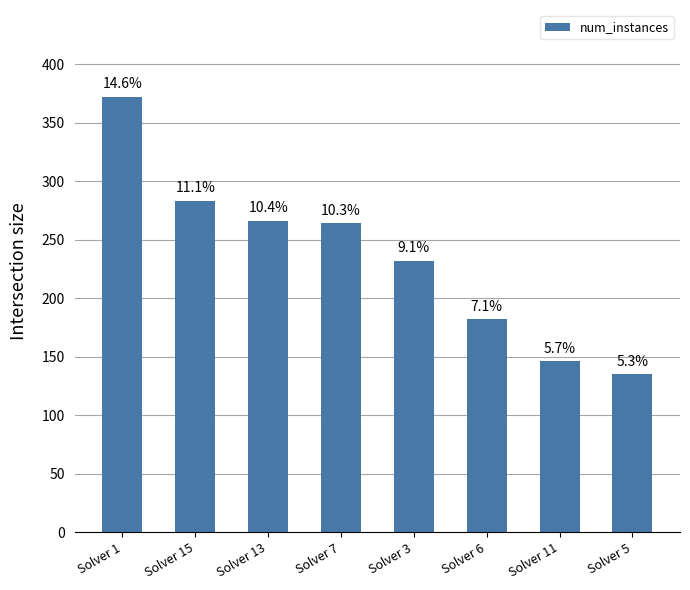

Does the chart contain any negative values?

No